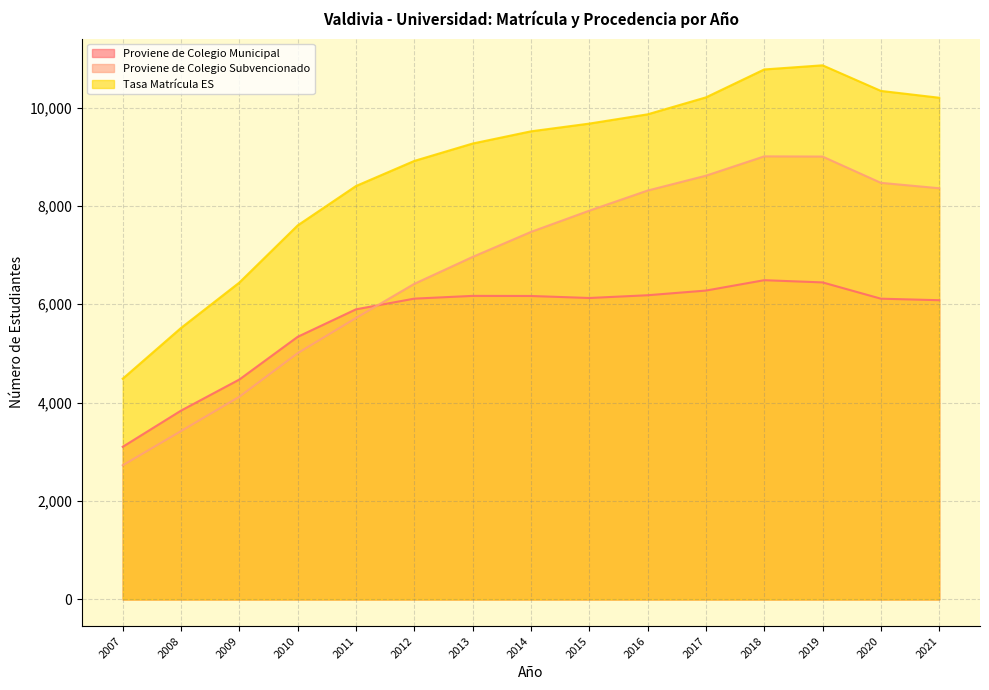

At how many categories does at least one series exceed 8705?

10